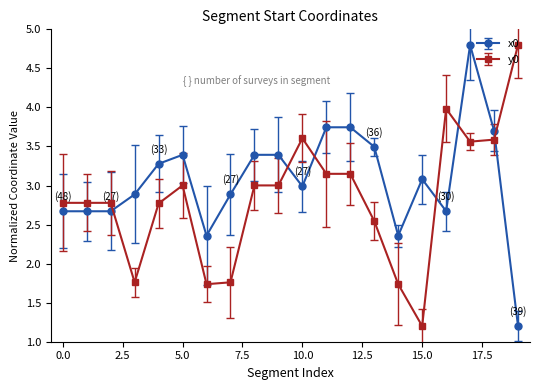

Which series has the largest total across all categories?

x0